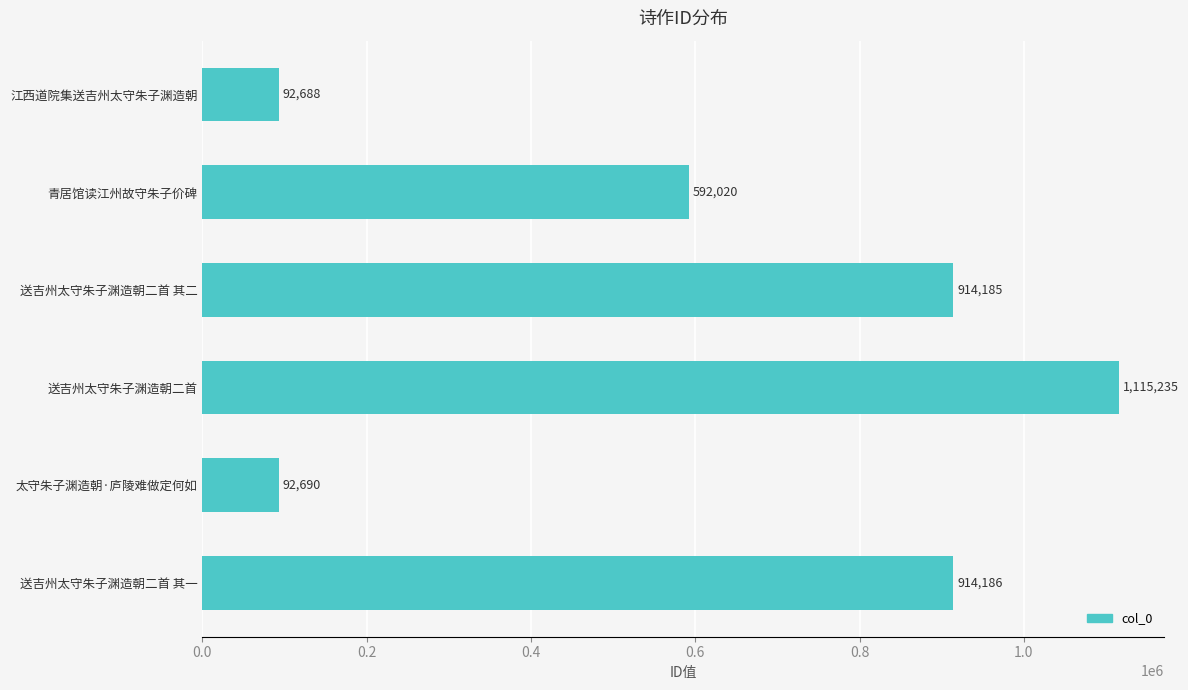

What is the change in value from 送吉州太守朱子渊造朝二首 to 太守朱子渊造朝·庐陵难做定何如?

-1022545